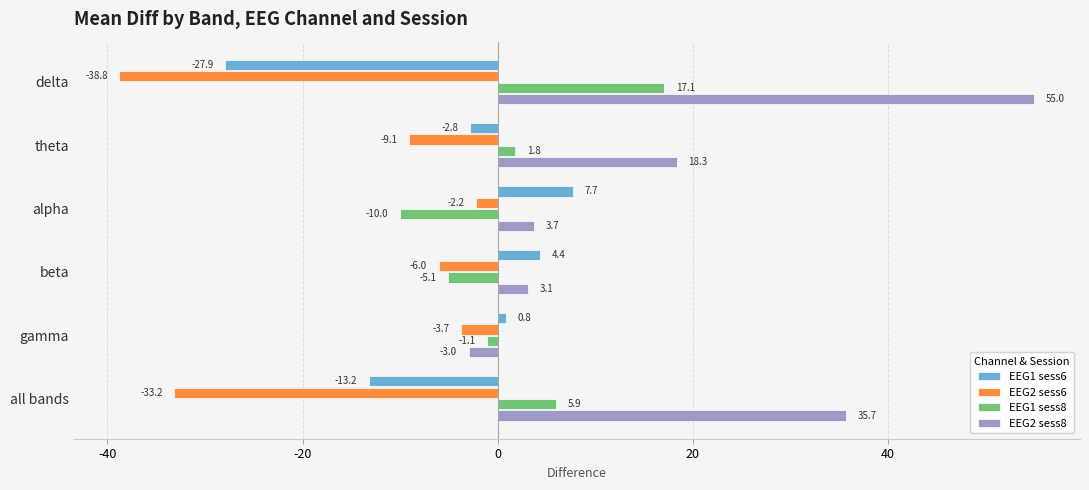

List the series in order of their overall mean, lowest first.

EEG2 sess6, EEG1 sess6, EEG1 sess8, EEG2 sess8